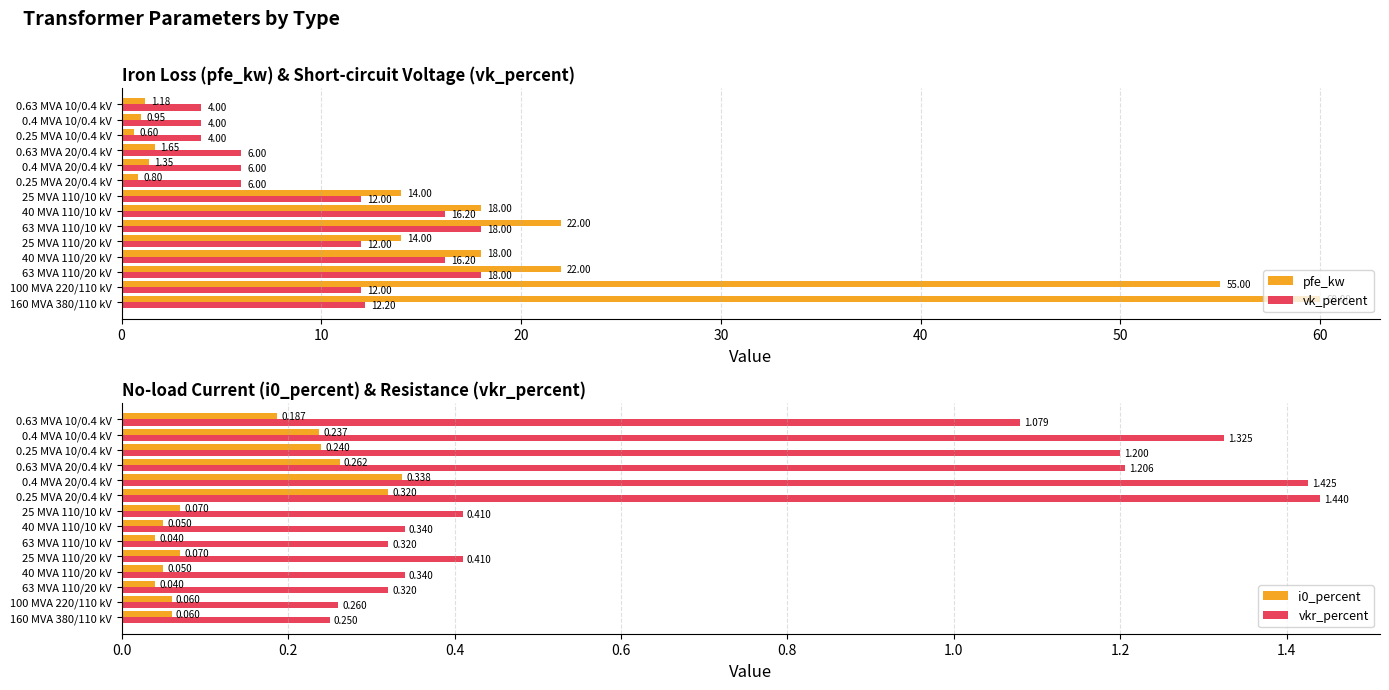

Rank the series by their maximum value, from highest to lowest.

pfe_kw, vk_percent, vkr_percent, i0_percent